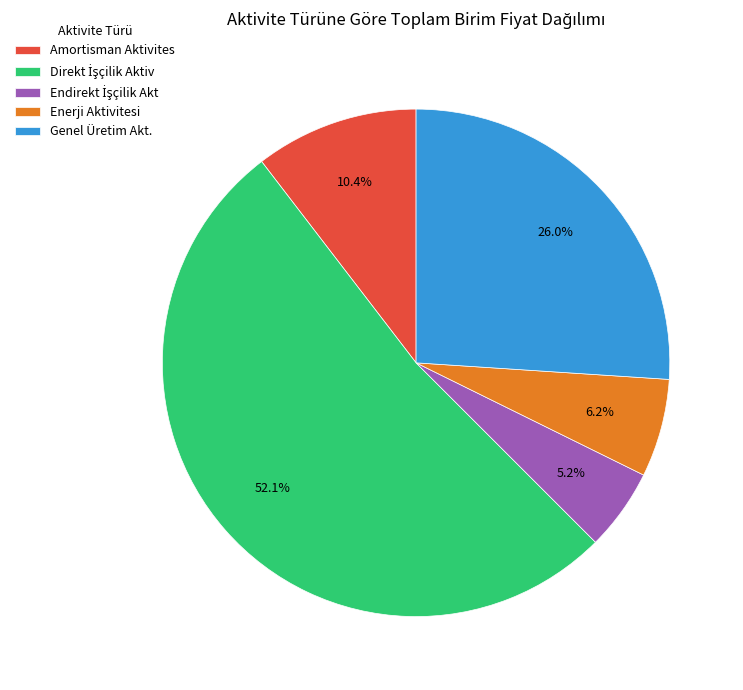

To the nearest percent, what is the average slice percentage?

20%